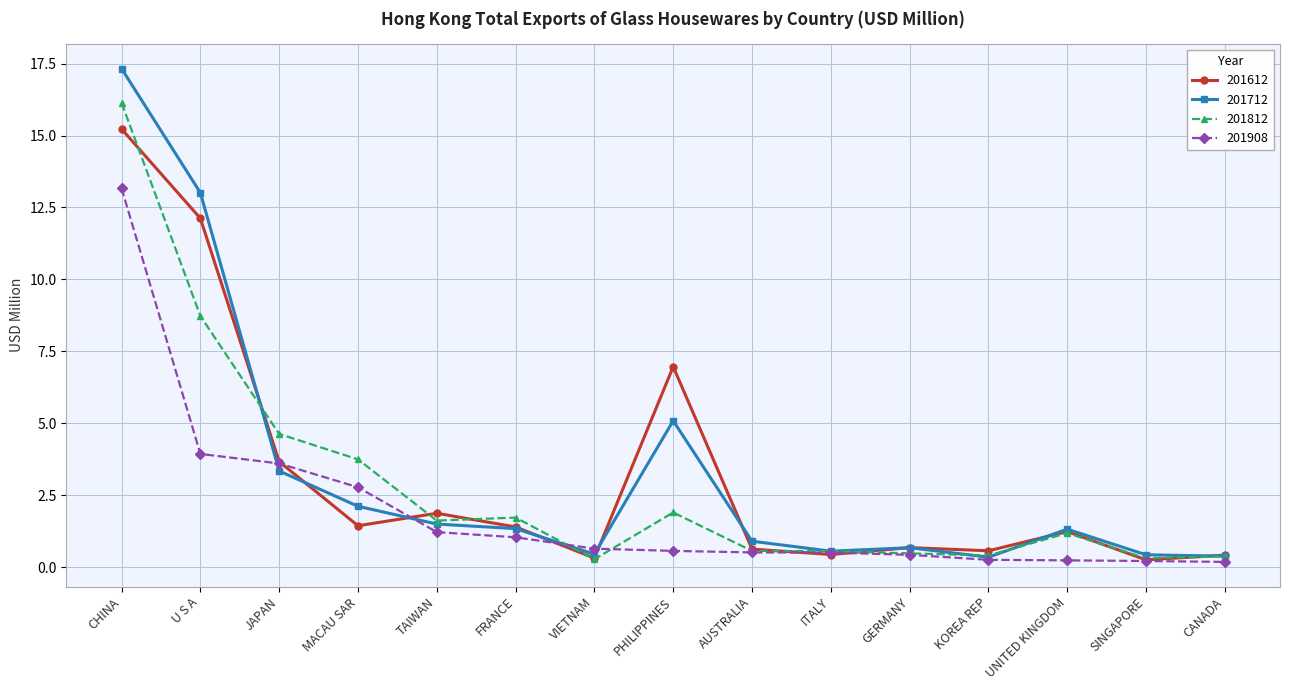

Is the value of 201812 at KOREA REP greater than the value of 201712 at MACAU SAR?

No